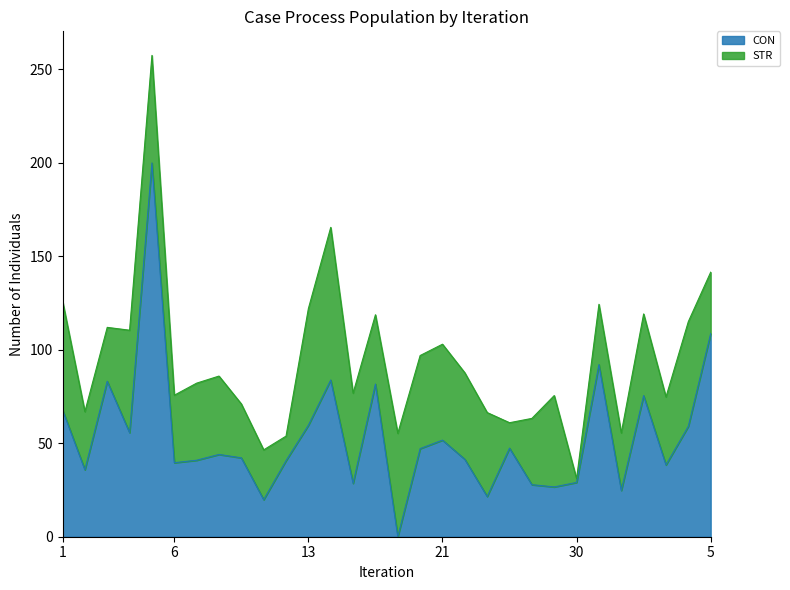

What are all the series names shown in the legend?

CON, STR